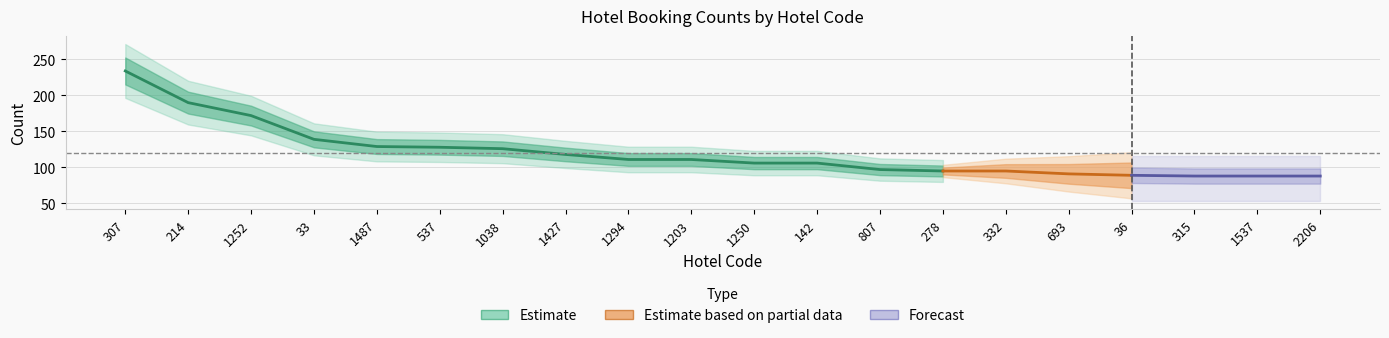

At which category does the chart reach its peak across all series?

307